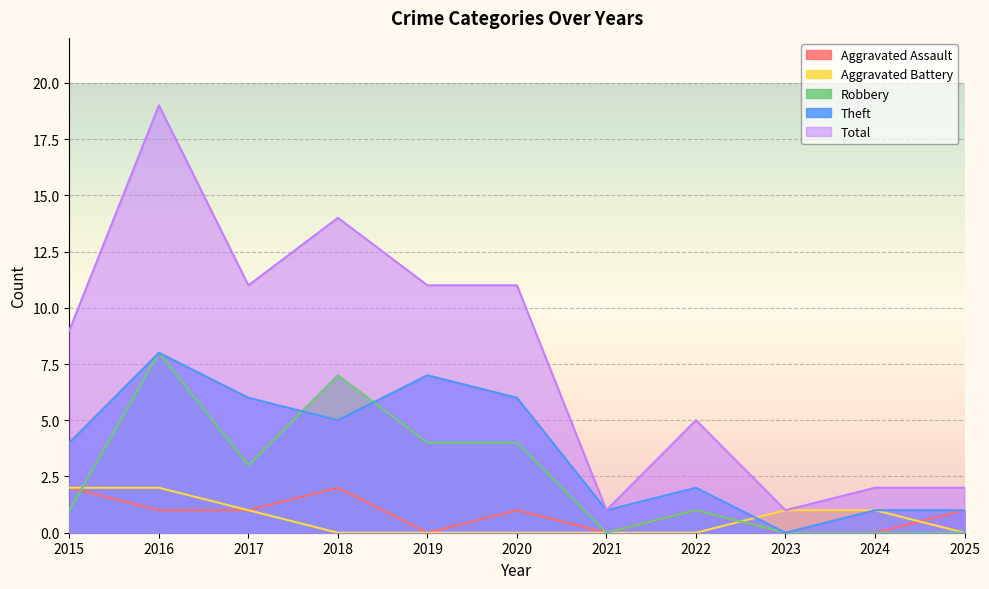

At how many categories does at least one series exceed 15?

1